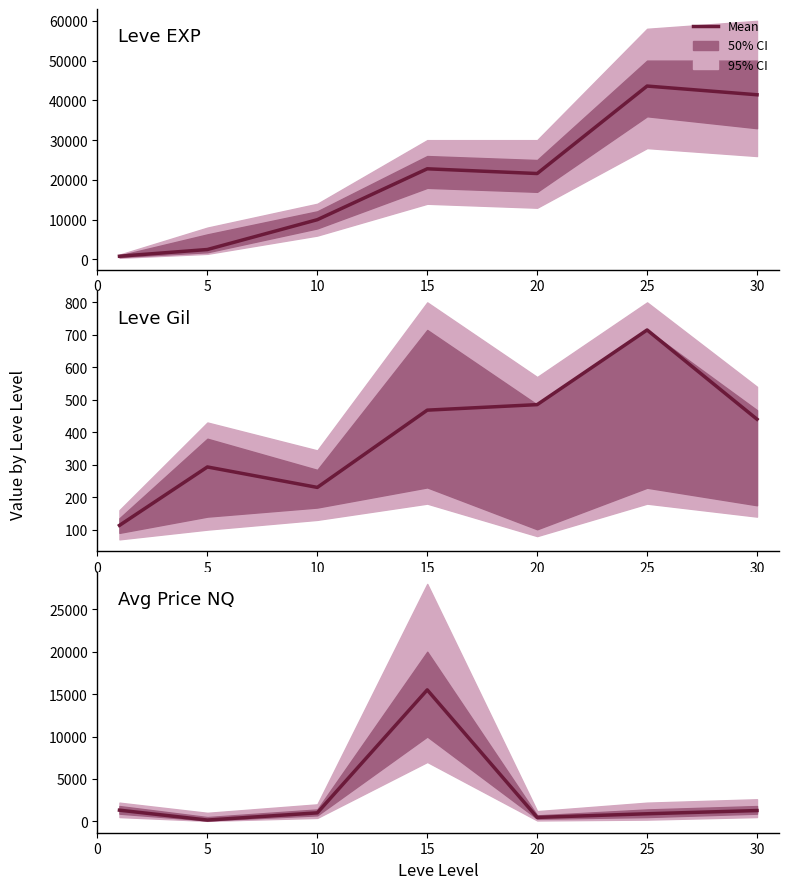

At which category does Leve Gil reach its first local peak?

5